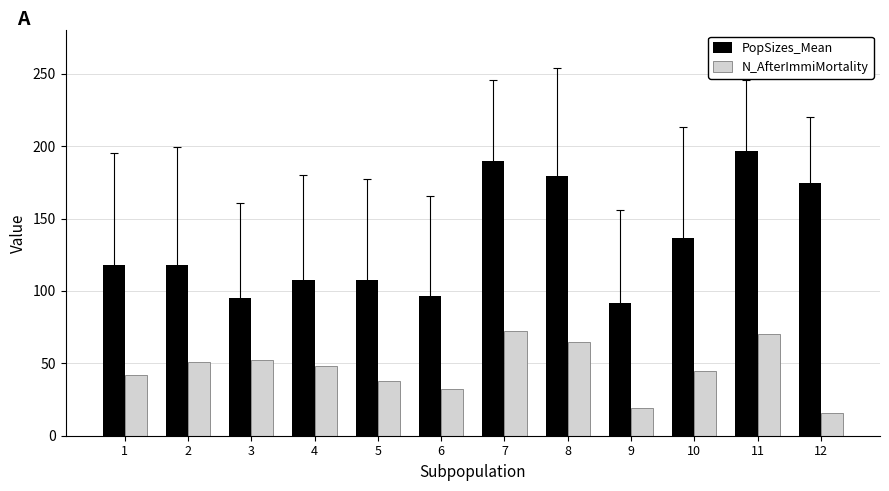

Which series has the largest total across all categories?

PopSizes_Mean